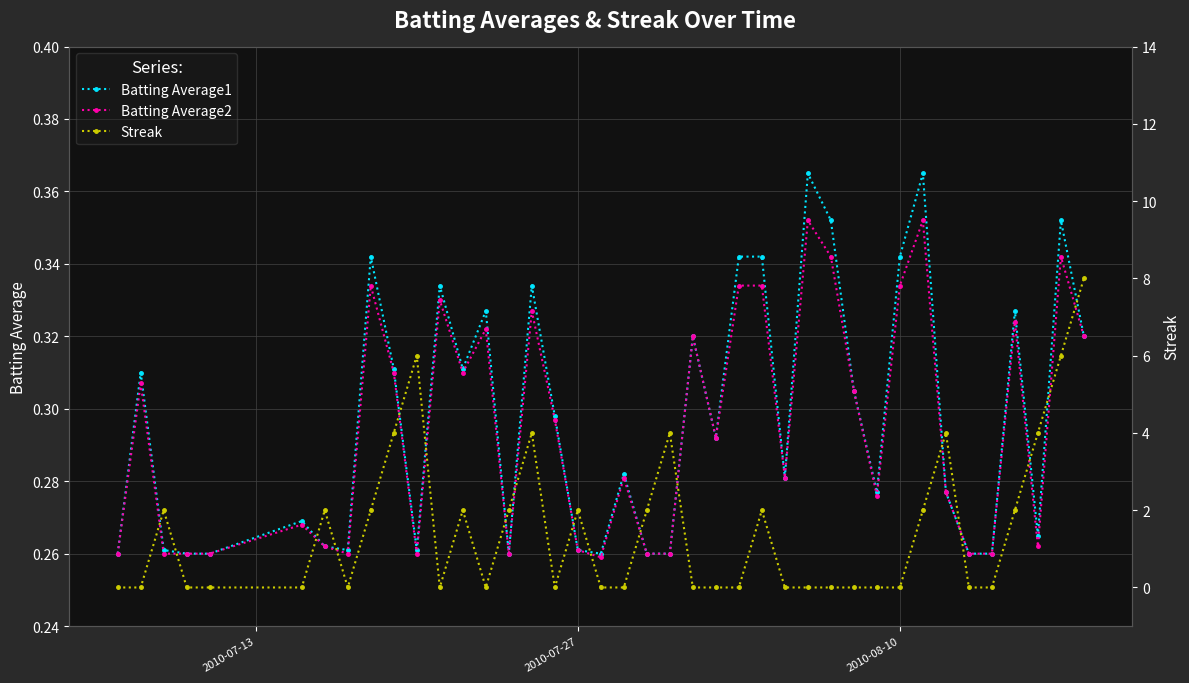

What is the minimum value for Batting Average1?

0.3